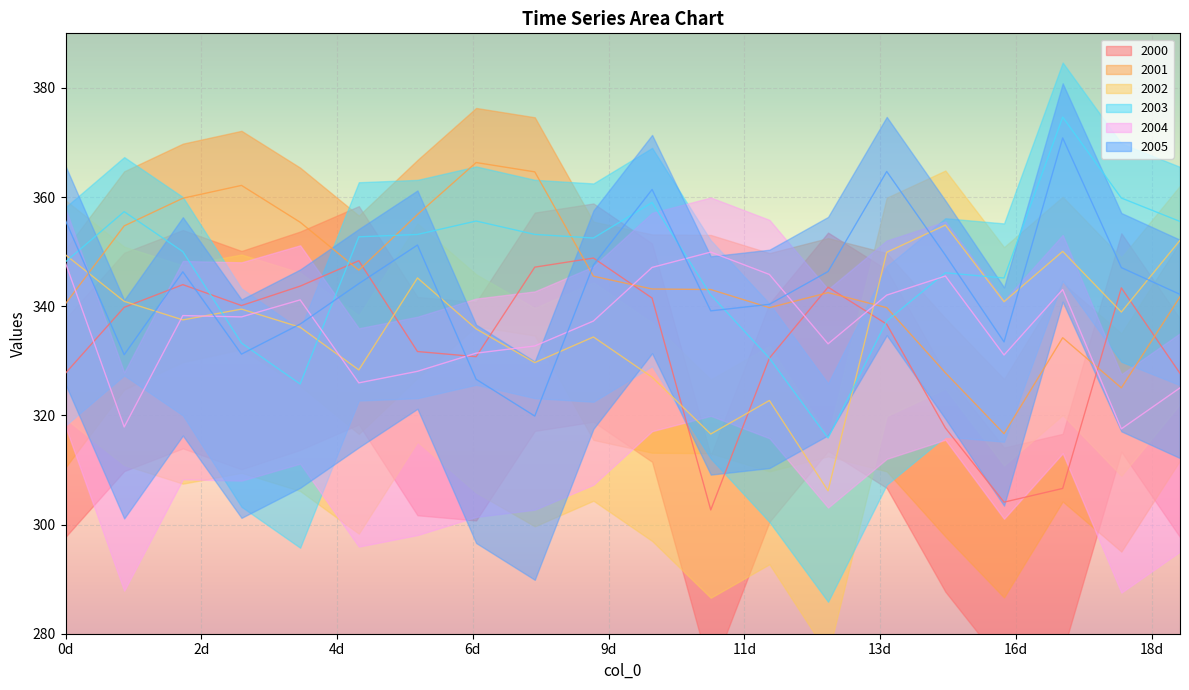

Reading right to left, list all the values displayed in this chart.

2000: 1641600=327.7	1555200=343.4	1468800=306.6	1382400=304.1	1296000=317.7	1209600=336.7	1123200=343.5	1036800=330.5	950400=302.7	864000=341.5	777600=348.8	691200=347.2	604800=330.8	518400=331.7	432000=348.3	345600=343.7	259200=340.1	172800=344.0	86400=339.8	0=327.7
2001: 1641600=341.7	1555200=325.0	1468800=334.2	1382400=316.6	1296000=327.8	1209600=339.7	1123200=342.5	1036800=339.7	950400=343.1	864000=343.2	777600=345.5	691200=364.6	604800=366.3	518400=356.8	432000=346.6	345600=355.4	259200=362.1	172800=359.8	86400=354.7	0=340.5
2002: 1641600=352.1	1555200=338.9	1468800=350.1	1382400=340.8	1296000=354.9	1209600=349.9	1123200=306.2	1036800=322.7	950400=316.6	864000=327.0	777600=334.4	691200=329.7	604800=335.9	518400=345.2	432000=328.3	345600=336.2	259200=339.5	172800=337.5	86400=340.9	0=349.4
2003: 1641600=355.5	1555200=359.8	1468800=374.6	1382400=345.2	1296000=346.1	1209600=337.3	1123200=315.9	1036800=330.5	950400=342.1	864000=359.0	777600=352.5	691200=353.2	604800=355.6	518400=353.2	432000=352.7	345600=325.8	259200=333.3	172800=350.0	86400=357.3	0=348.1
2004: 1641600=325.0	1555200=317.5	1468800=343.1	1382400=331.1	1296000=345.5	1209600=342.0	1123200=333.1	1036800=345.8	950400=349.9	864000=347.1	777600=337.3	691200=332.7	604800=331.4	518400=328.1	432000=326.0	345600=341.2	259200=338.0	172800=338.3	86400=317.9	0=347.9
2005: 1641600=342.2	1555200=347.1	1468800=370.8	1382400=333.5	1296000=349.4	1209600=364.7	1123200=346.4	1036800=340.4	950400=339.2	864000=361.4	777600=347.5	691200=319.9	604800=326.6	518400=351.2	432000=344.1	345600=336.7	259200=331.2	172800=346.3	86400=331.1	0=355.7